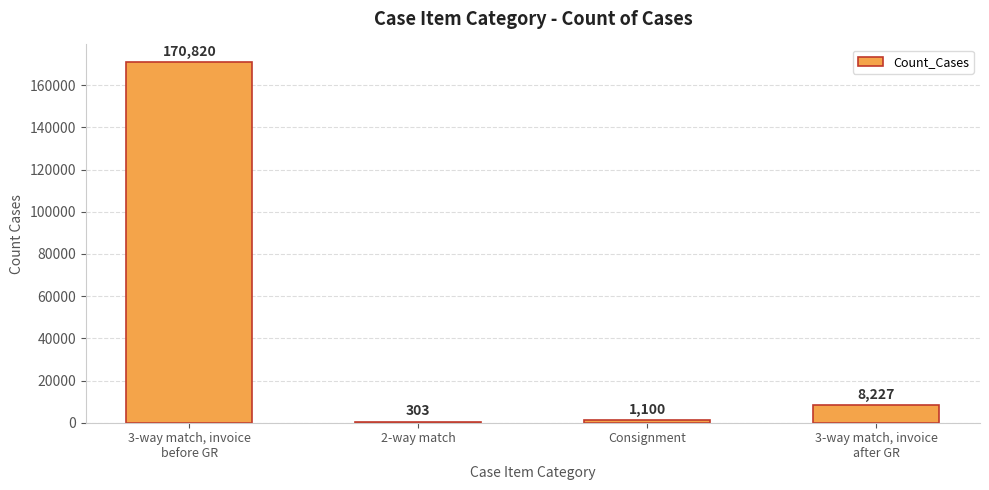

Reading left to right, transcribe all the data shown in this chart.

170820	303	1100	8227